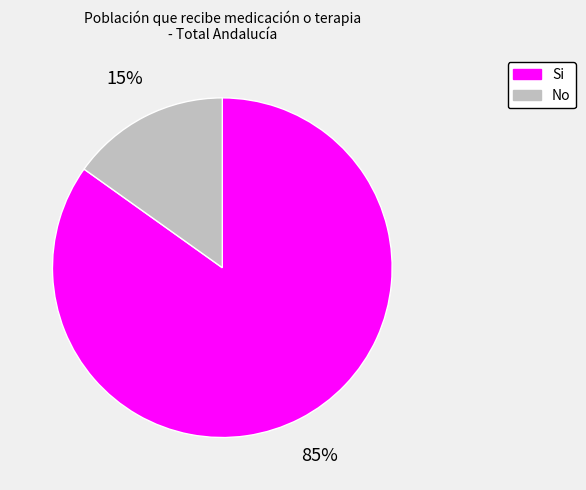

Between No and Si, which is larger?

Si